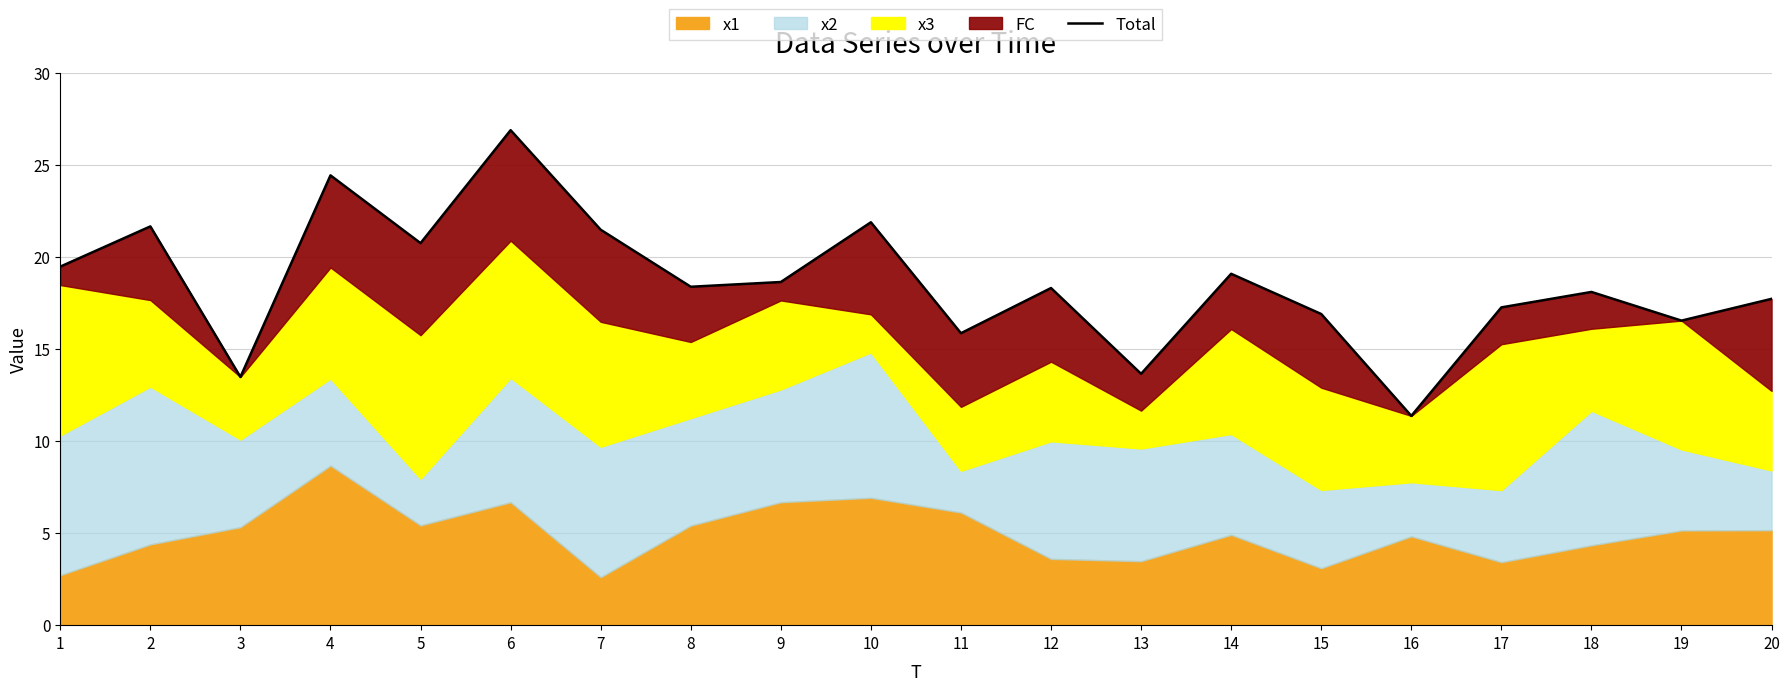

At which category does the chart reach its peak across all series?

6